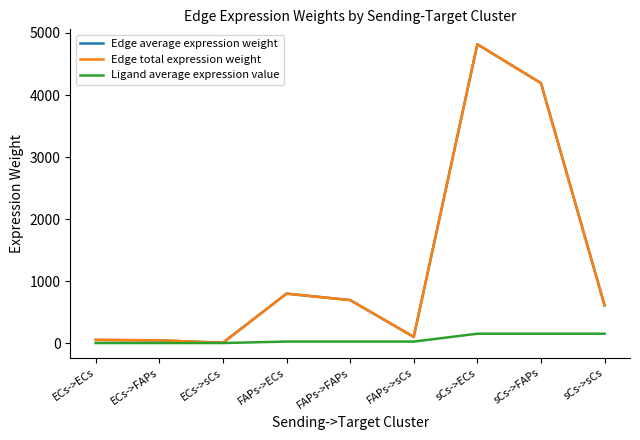

Does the chart display data point markers on the line(s)?

No